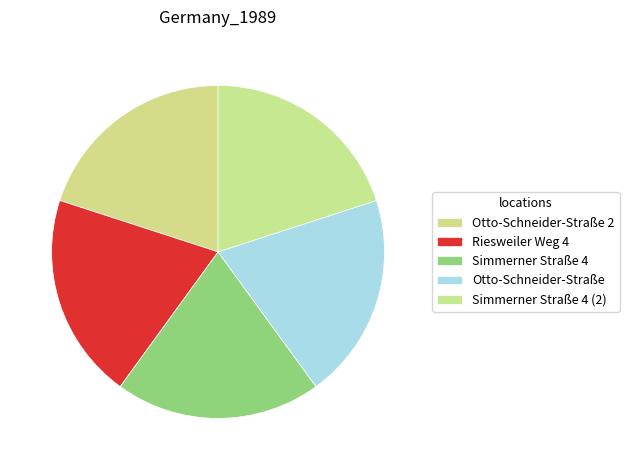

What portion of the pie excludes Otto-Schneider-Straße?

80.0%